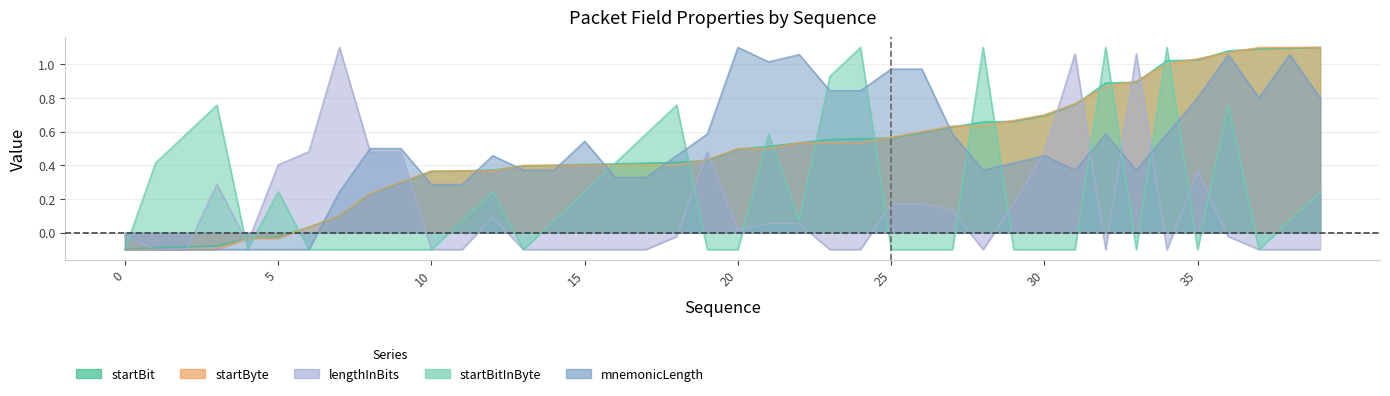

Where is the first local minimum for mnemonicLength?

21